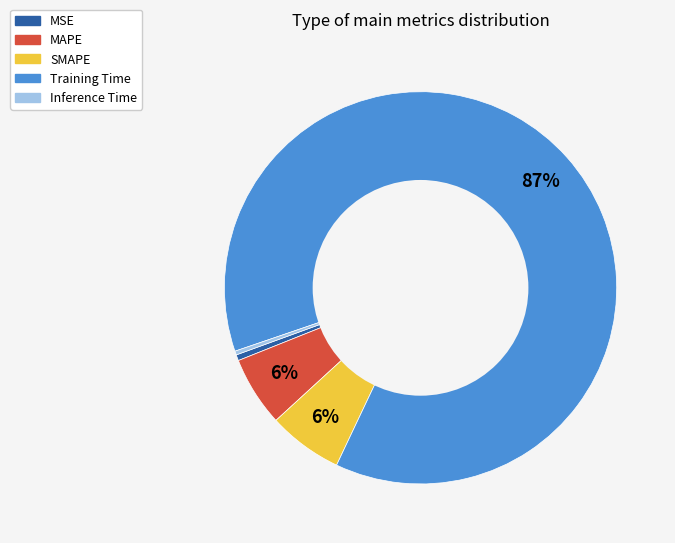

What is the largest slice in the pie chart?

Training Time